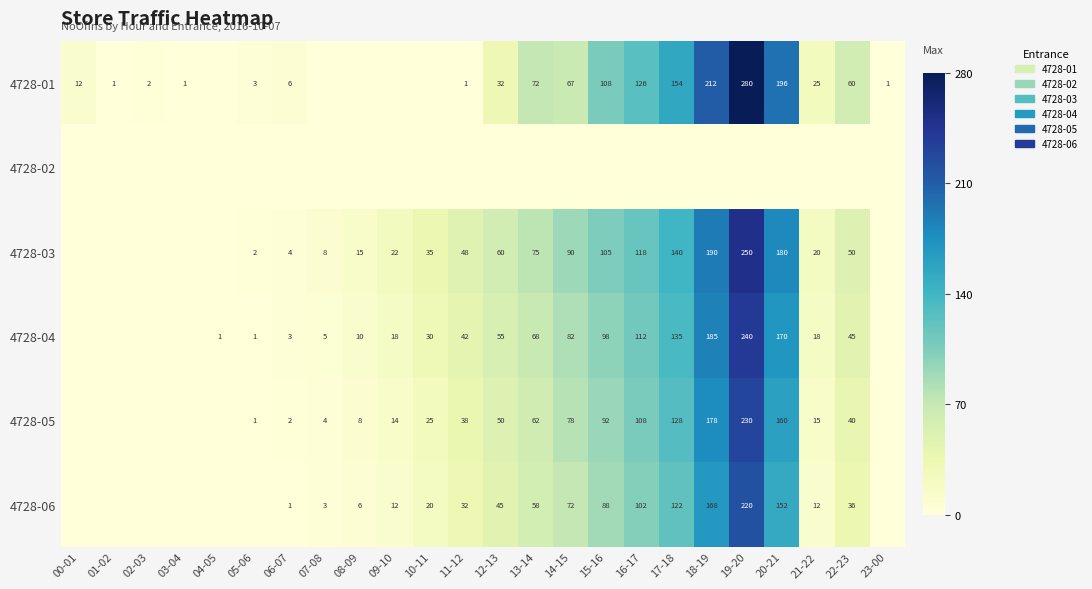

What is the greatest value displayed?

280